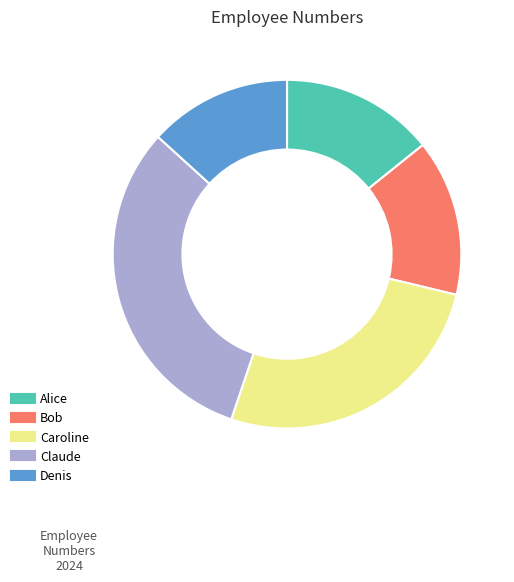

Does Caroline represent more than half of the total?

No